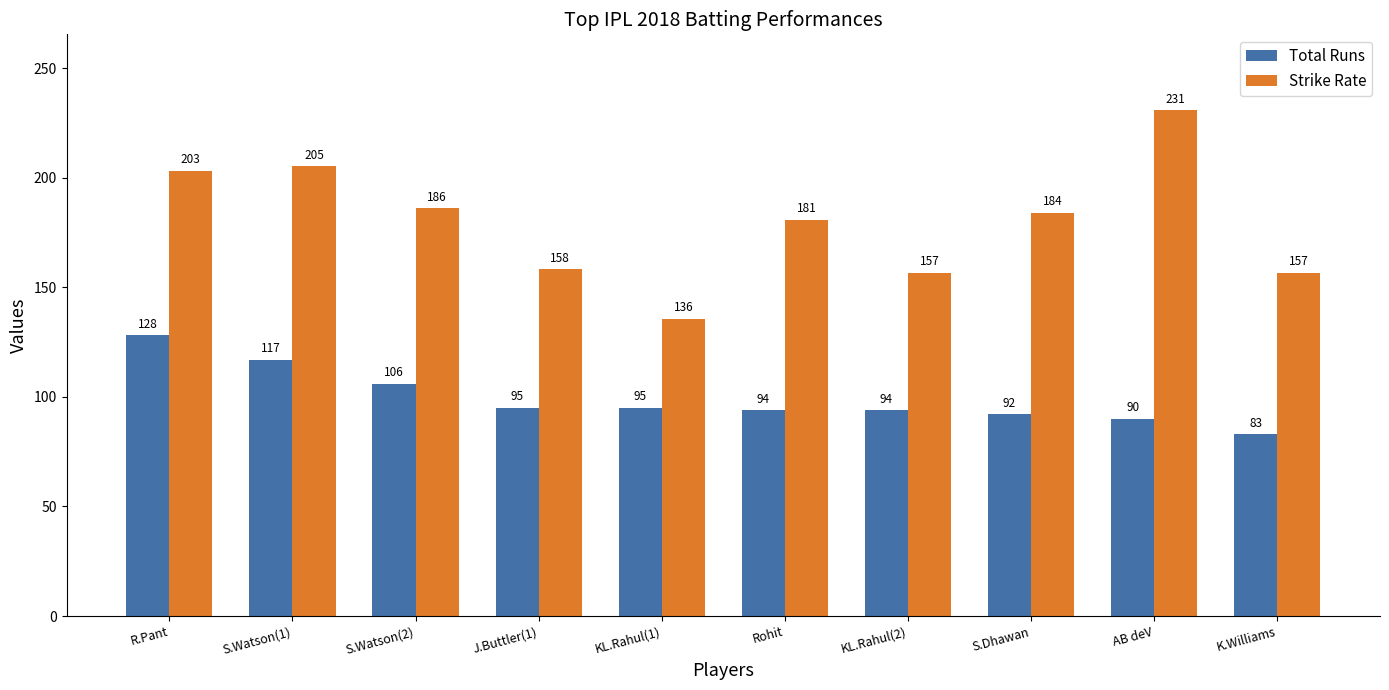

Count the number of data series in this chart.

2